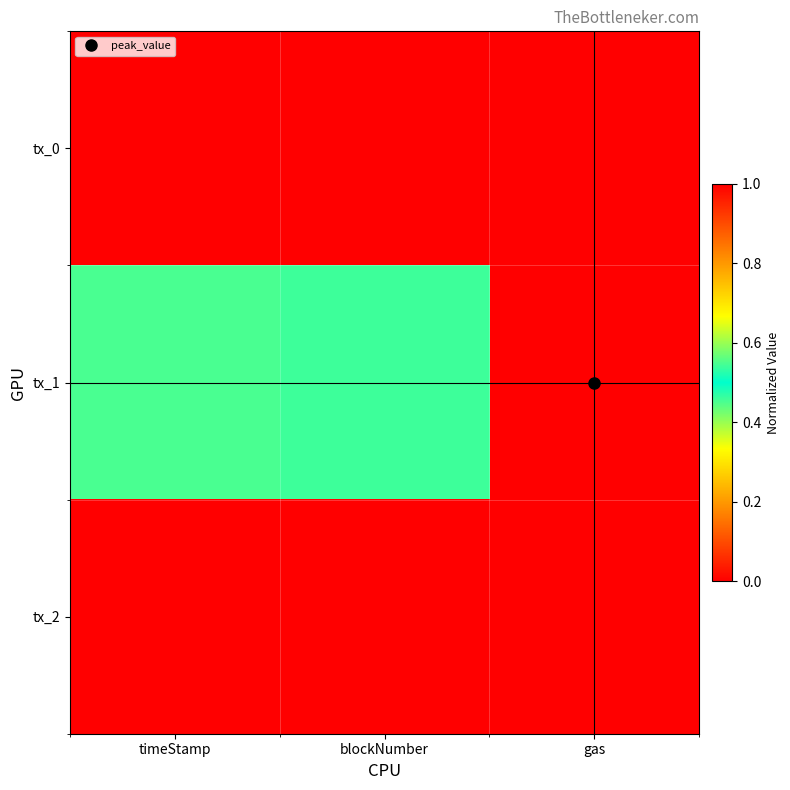

What is the greatest value displayed?

1.0